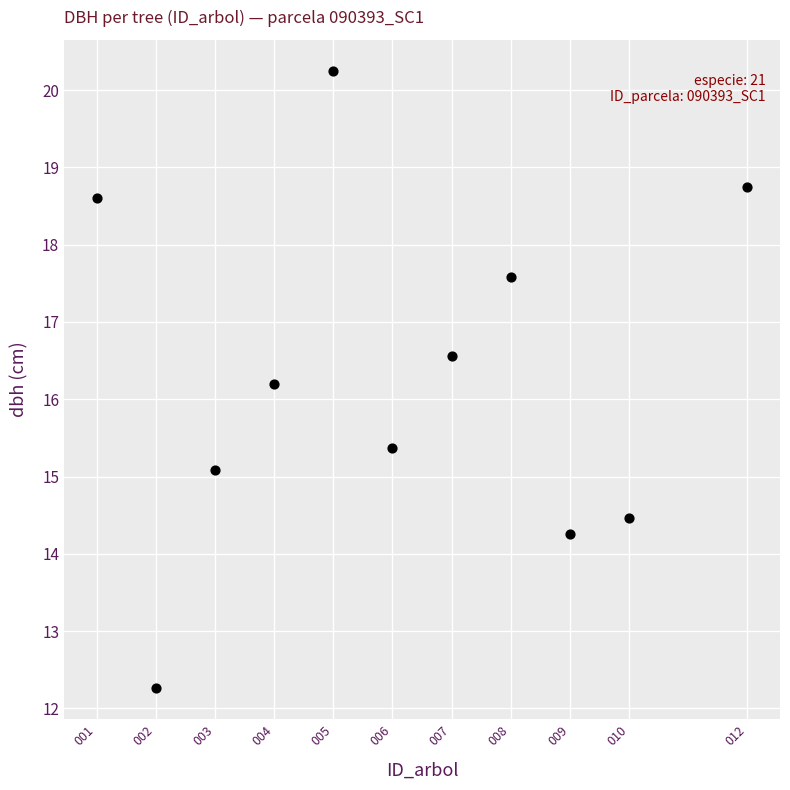

What is the range of X values (max minus min)?

11.0